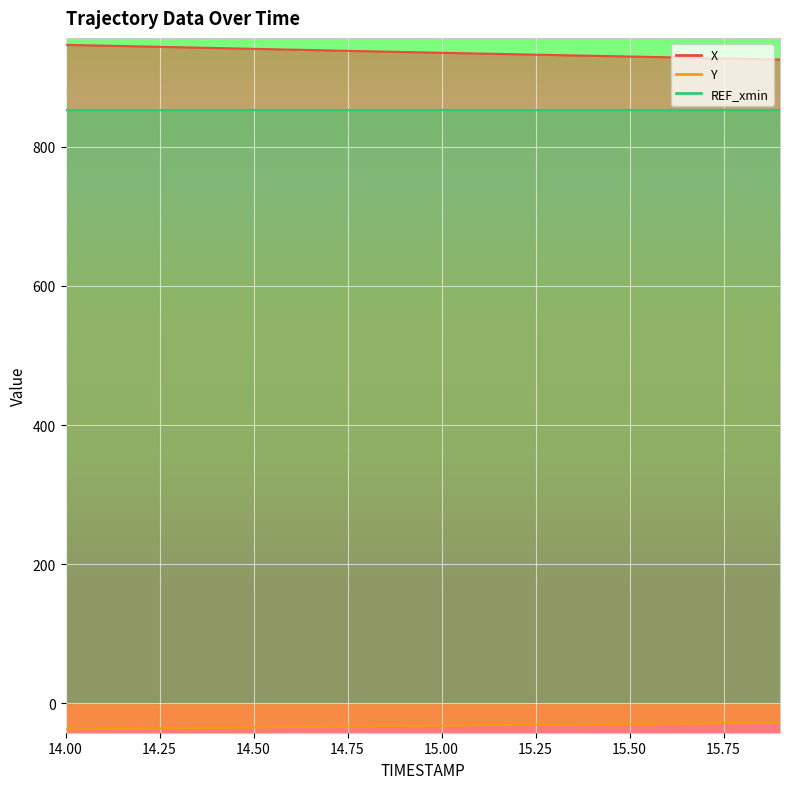

At which category is the sum across all series the highest?

14.0